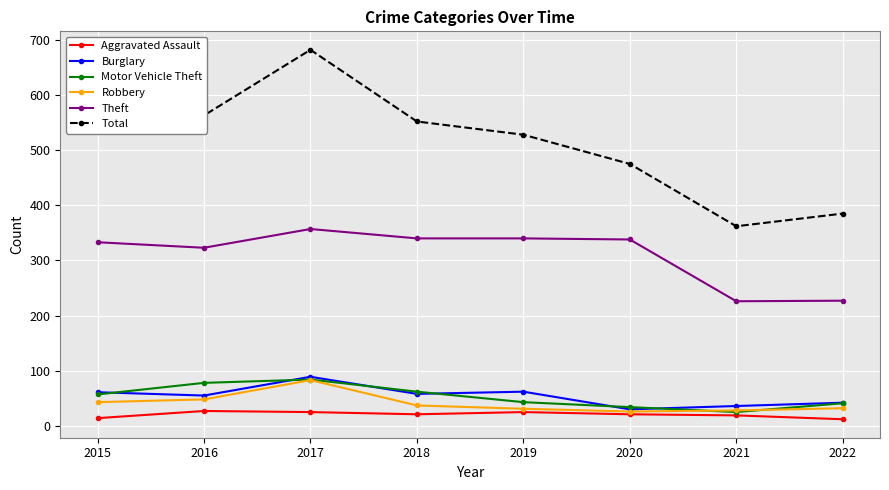

True or false: Motor Vehicle Theft and Aggravated Assault cross at least once.

False